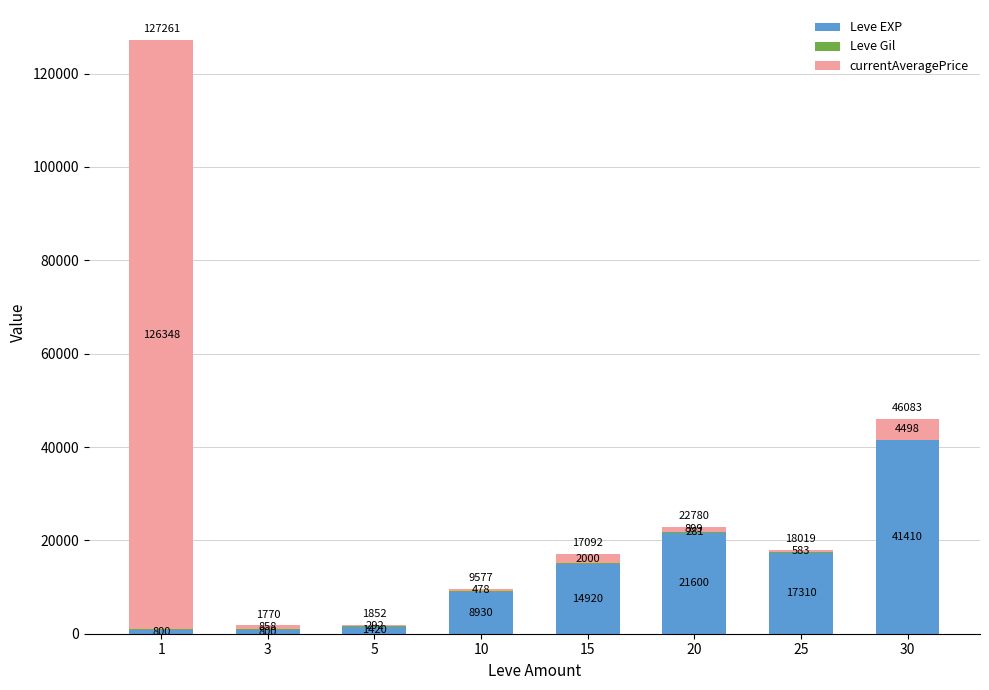

What is the total value across all series at 25?

18019